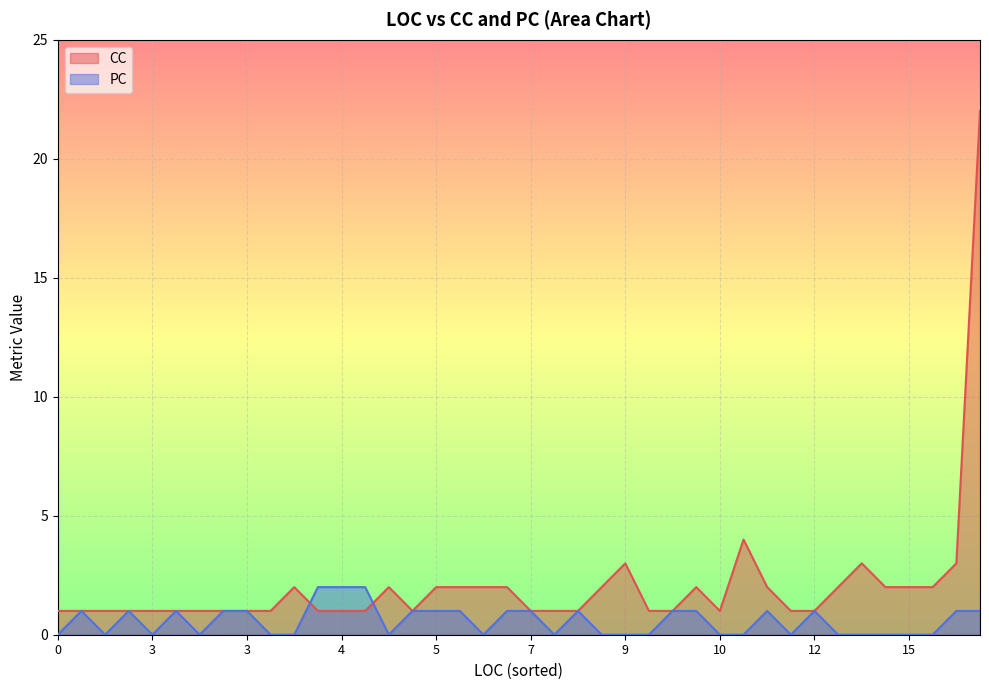

At how many categories does at least one series exceed 15?

1